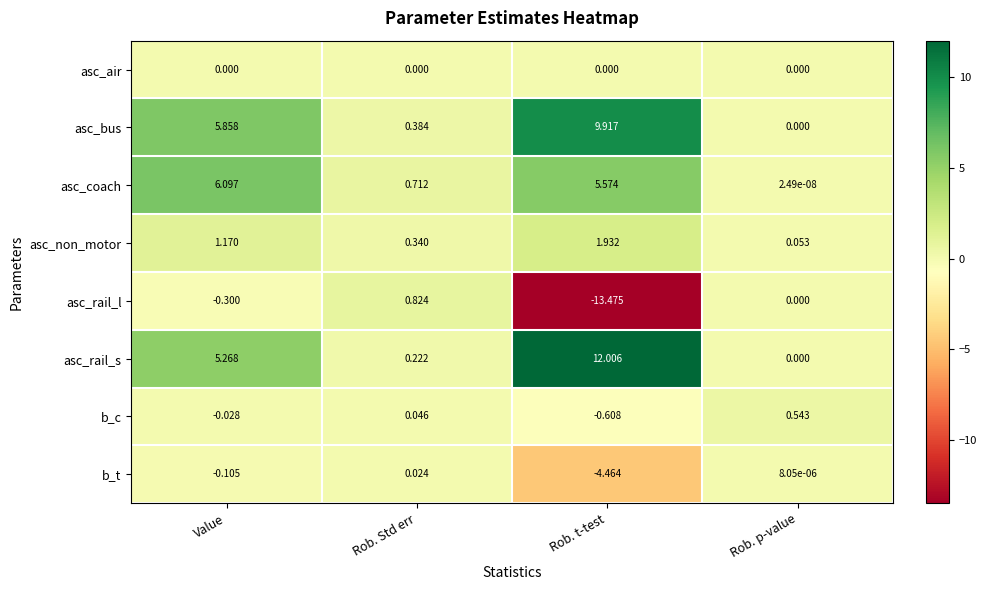

Which series has the largest range (max minus min)?

asc_rail_l